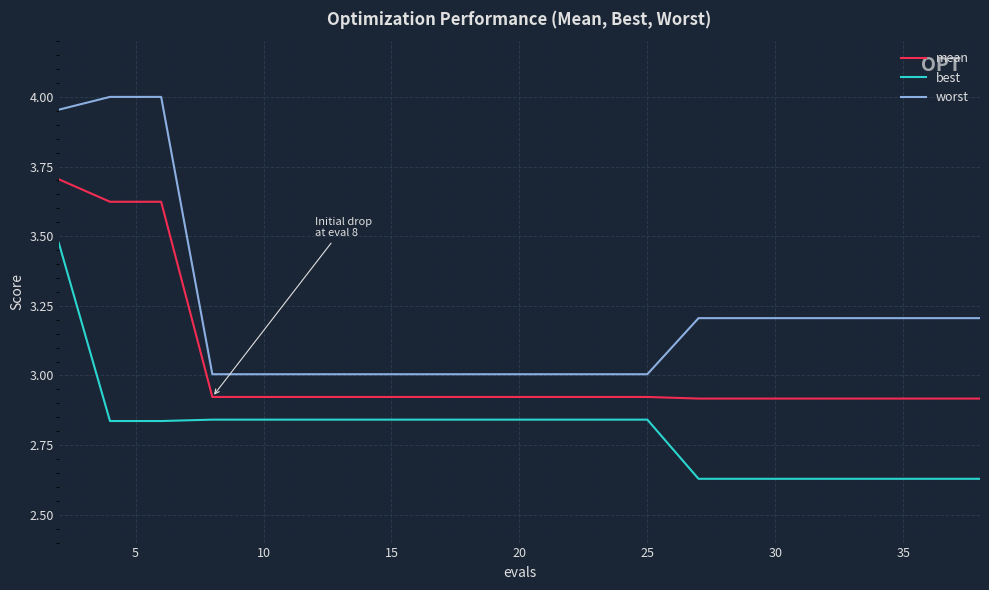

How many lines are shown in the chart?

3